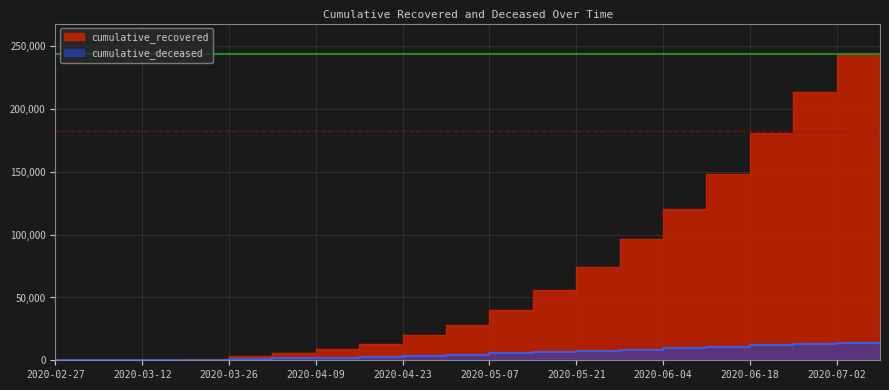

Which label corresponds to the smallest value in the chart?

2020-02-27